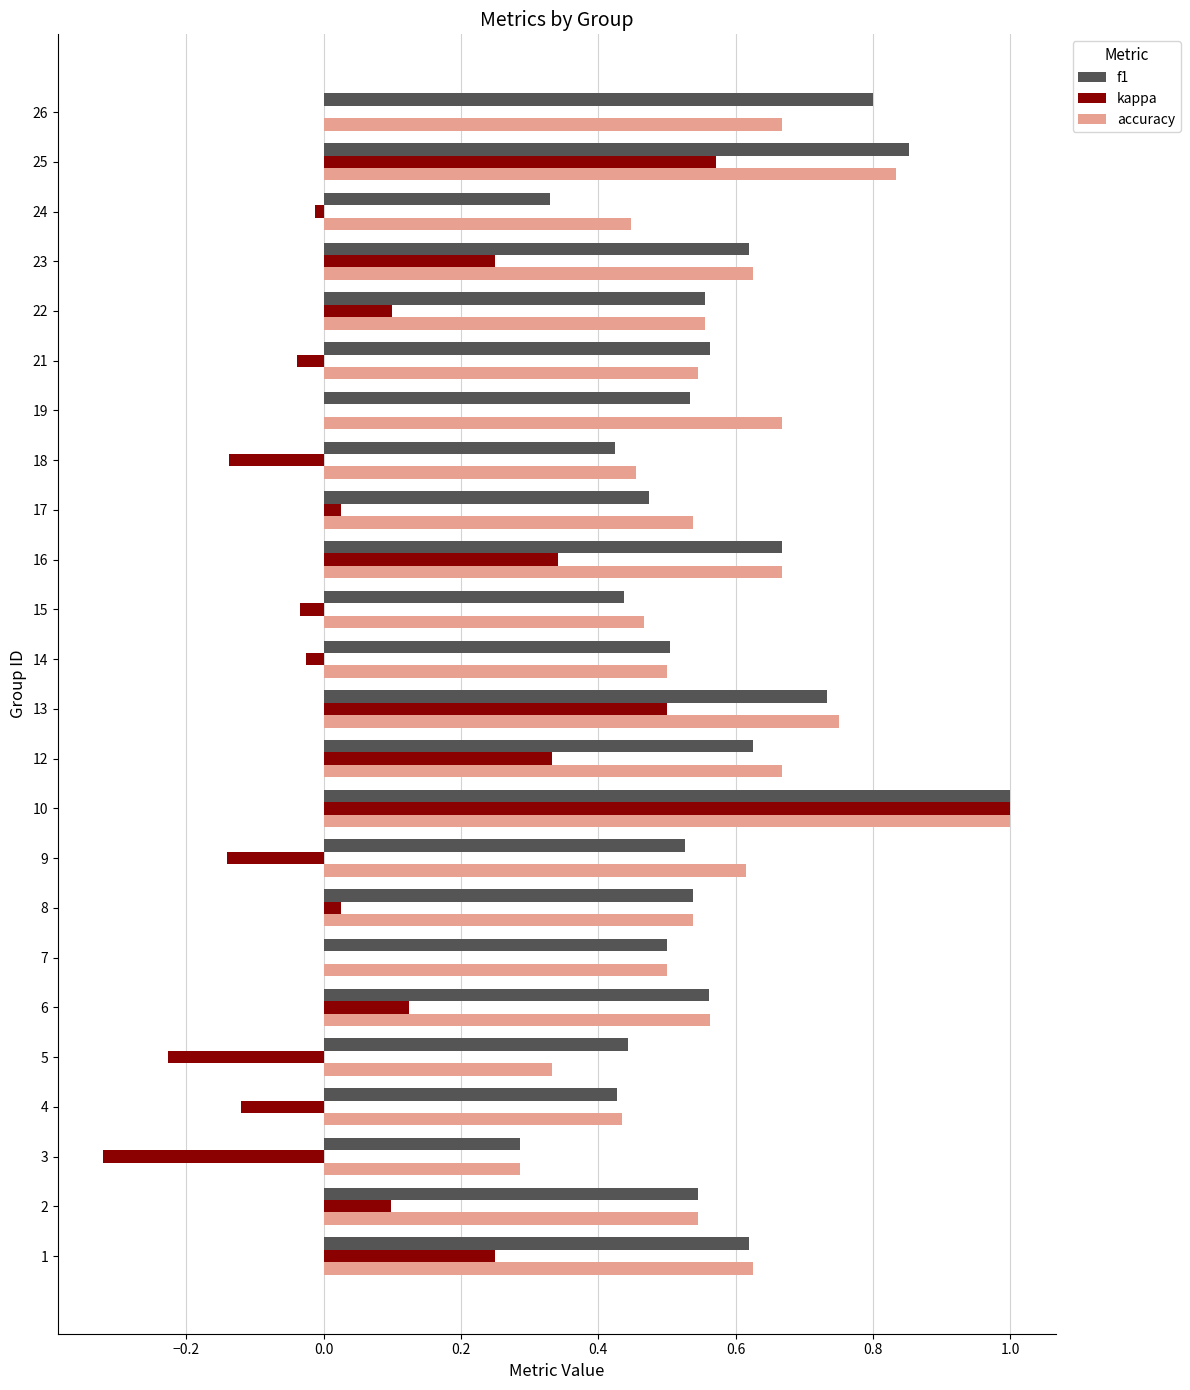

At which category is the sum across all series the highest?

10